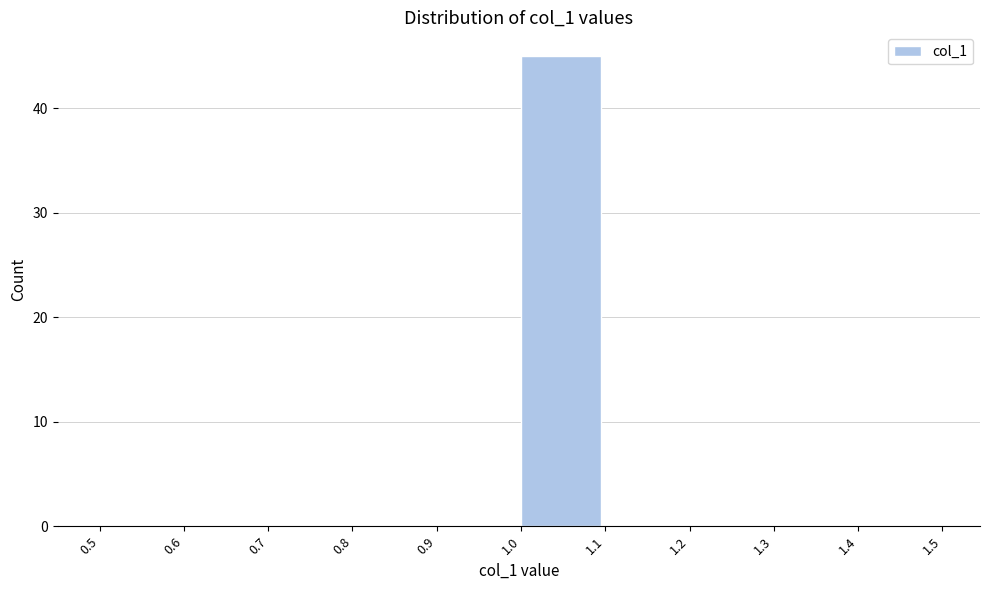

What is the height of the bar covering 1.0 to 1.1 on the x-axis? The values are not printed on the chart, so give them approximately, as read against the axis.

45